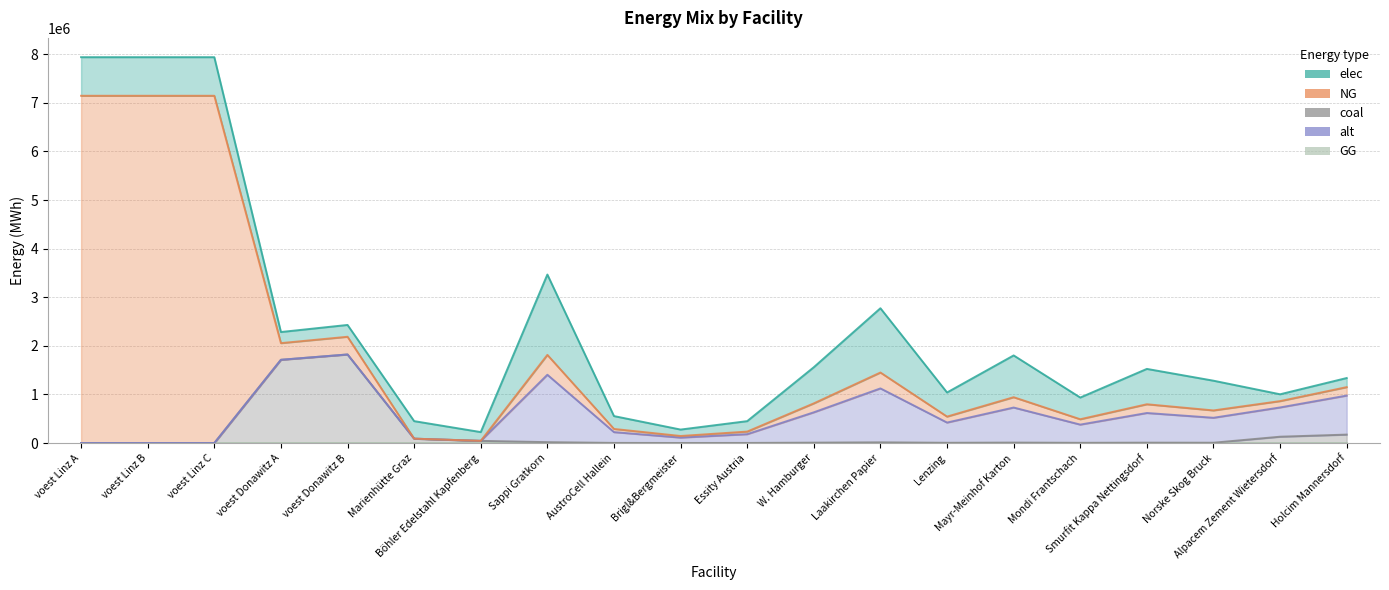

Where is elec nearest to the value 892648?

Mayr-Meinhof Karton